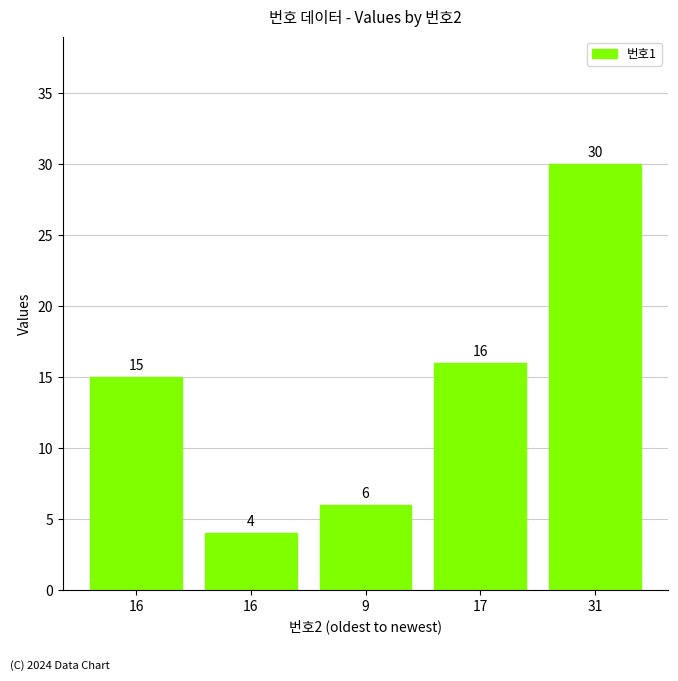

Between 17 and 16, which is larger?

17